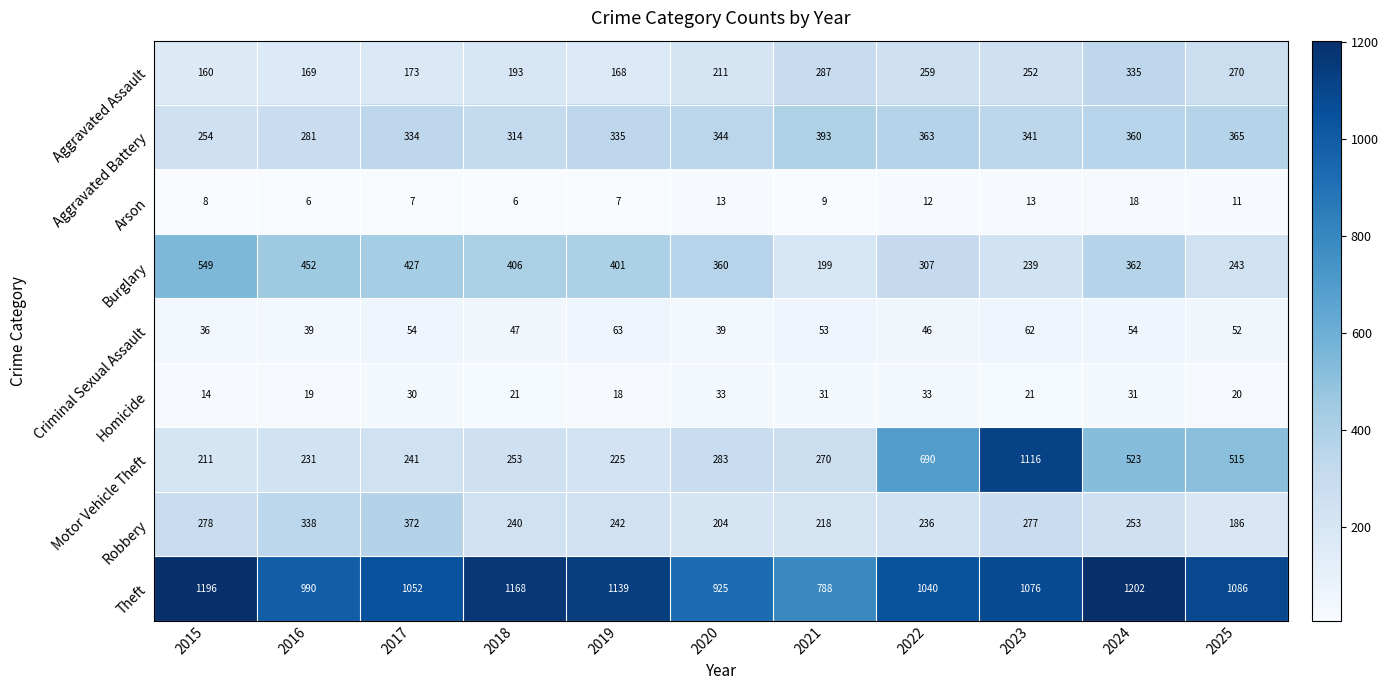

What is the minimum value shown in the chart?

6